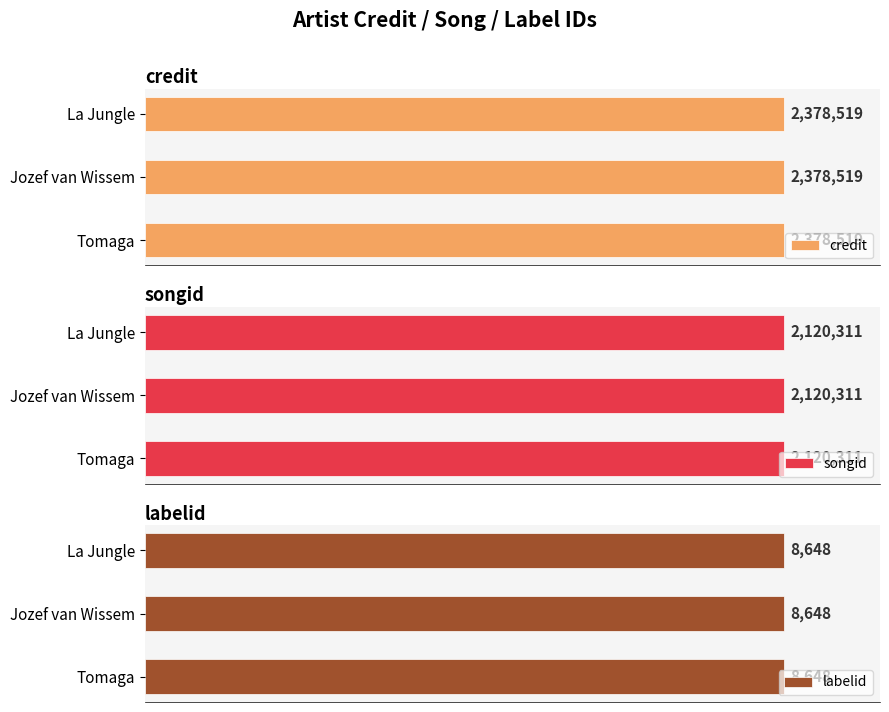

What are all the series names shown in the legend?

credit, songid, labelid